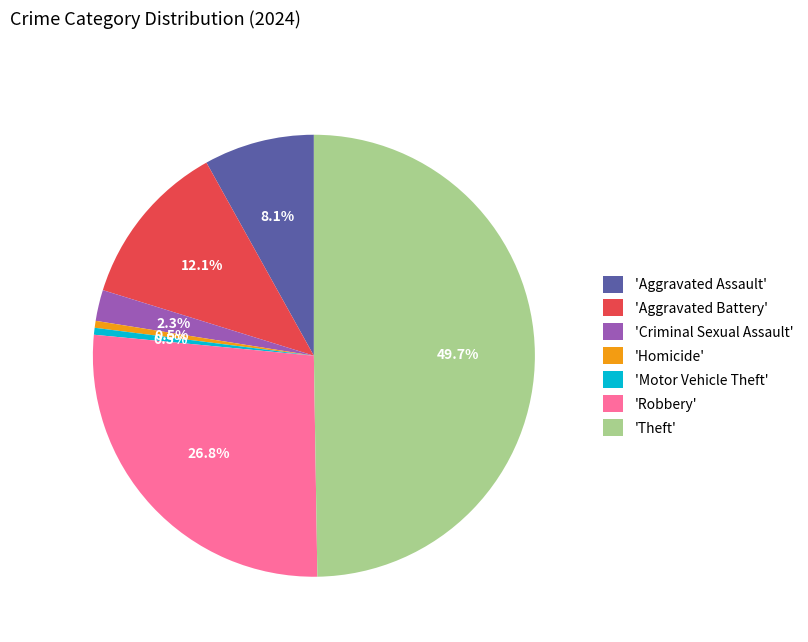

Is 'Homicide' the majority of the pie?

No